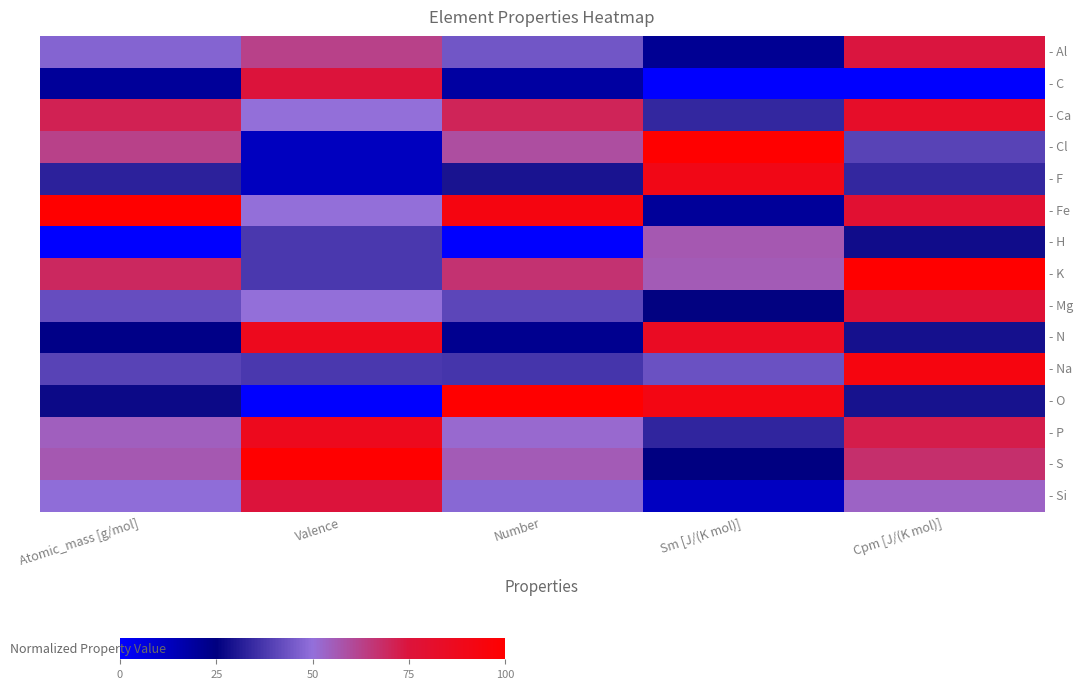

At how many categories does at least one series exceed 91?

5